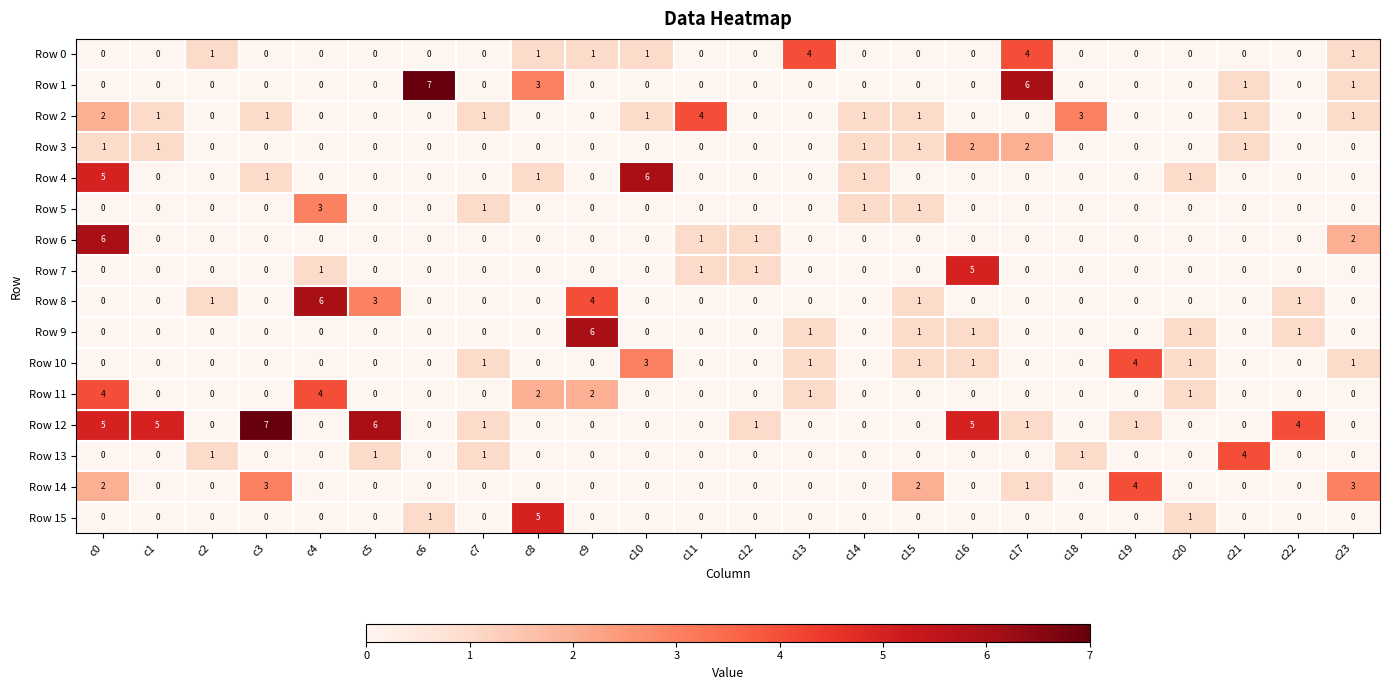

What is the difference between the highest and lowest values at c9?

6